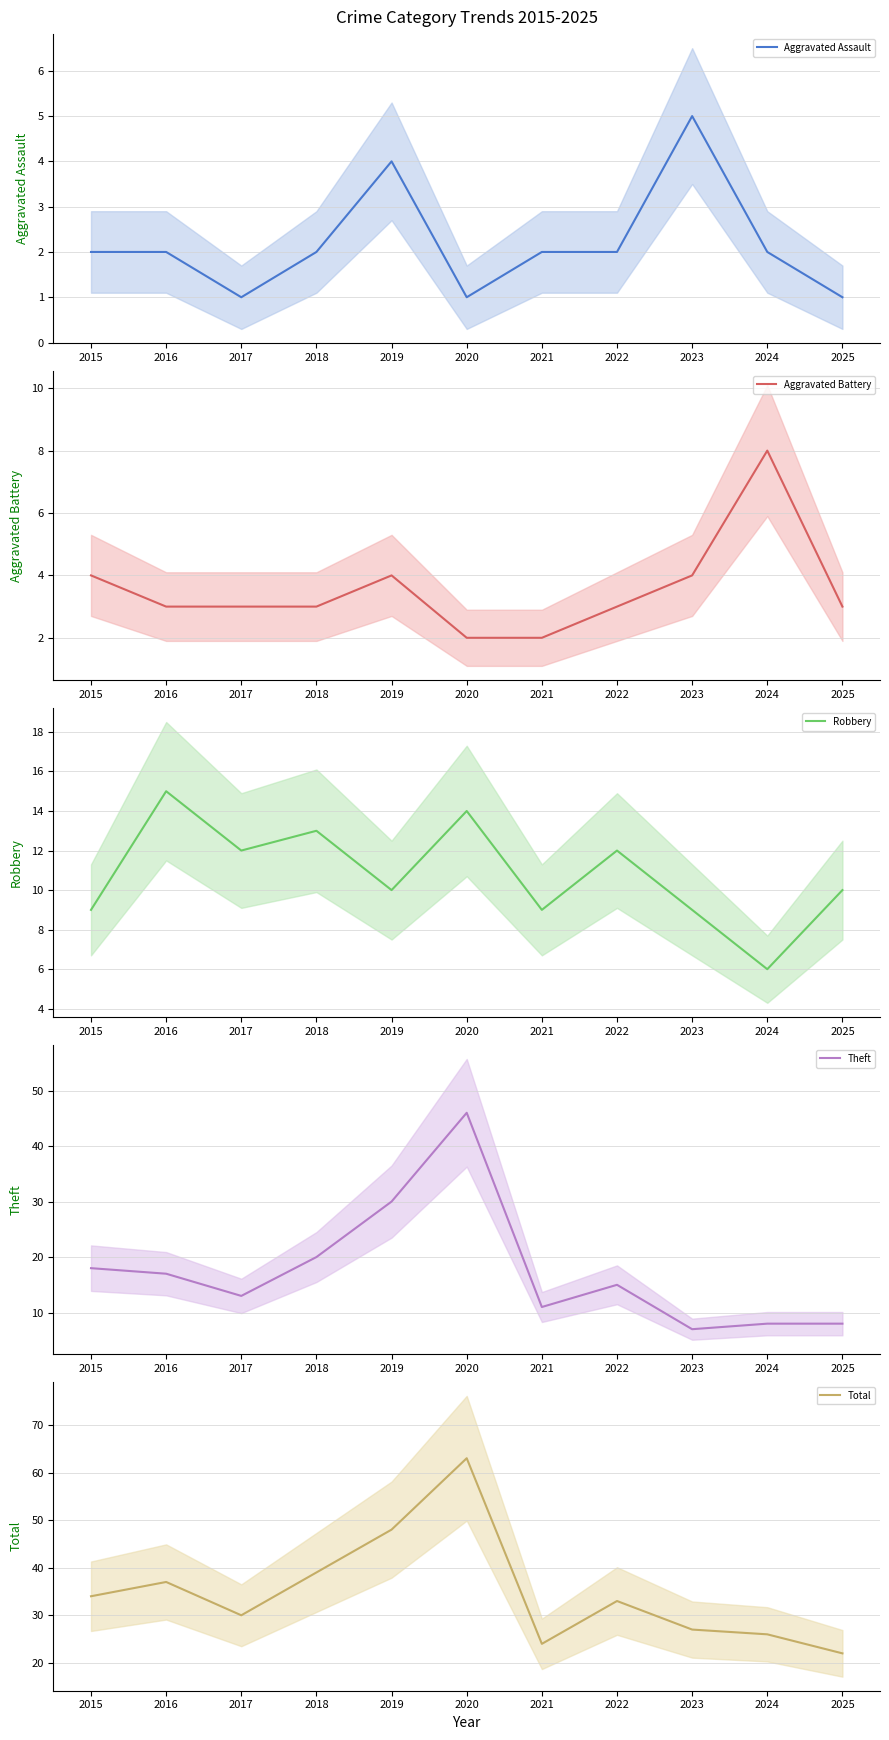

What are all the series names shown in the legend?

Aggravated Assault, Aggravated Battery, Robbery, Theft, Total